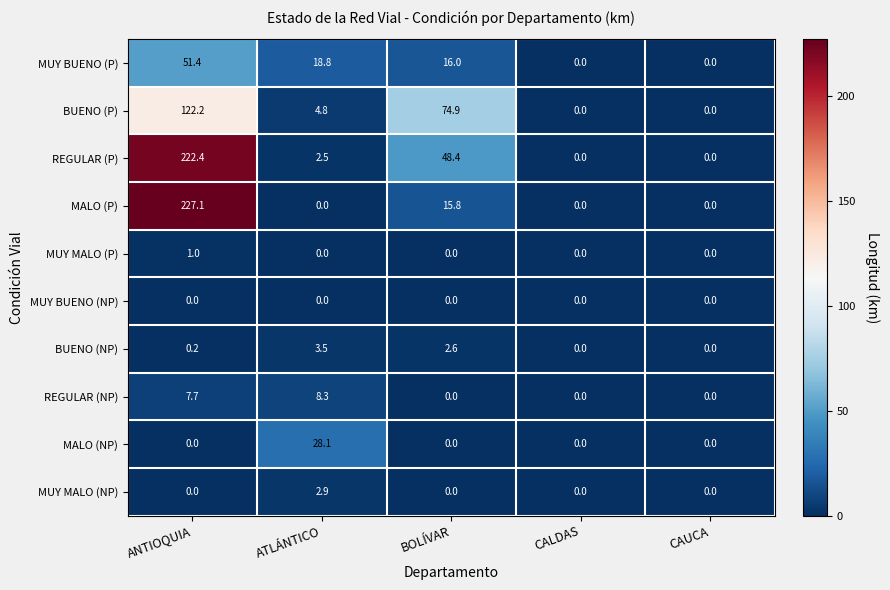

How many categories are shown in the chart?

5